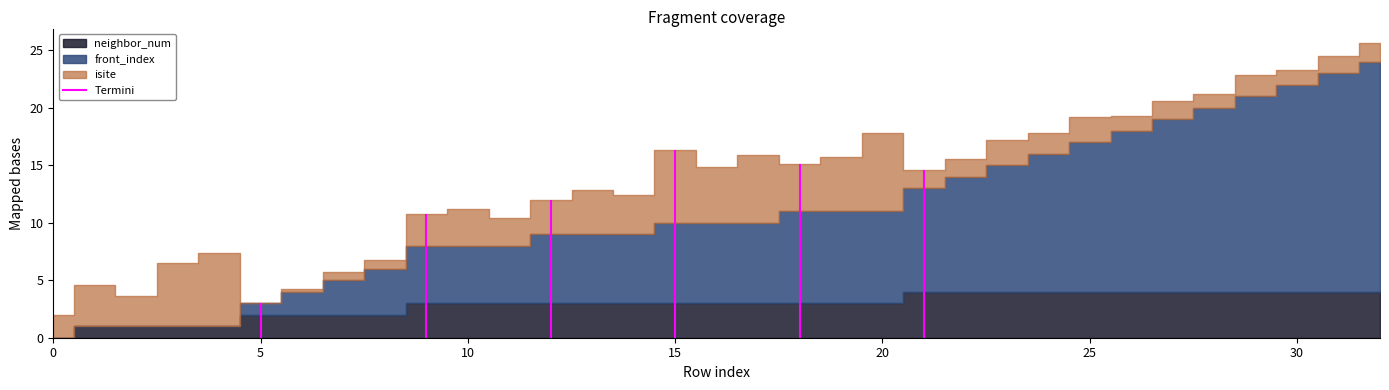

List the series in order of their overall mean, highest first.

isite, front_index, neighbor_num